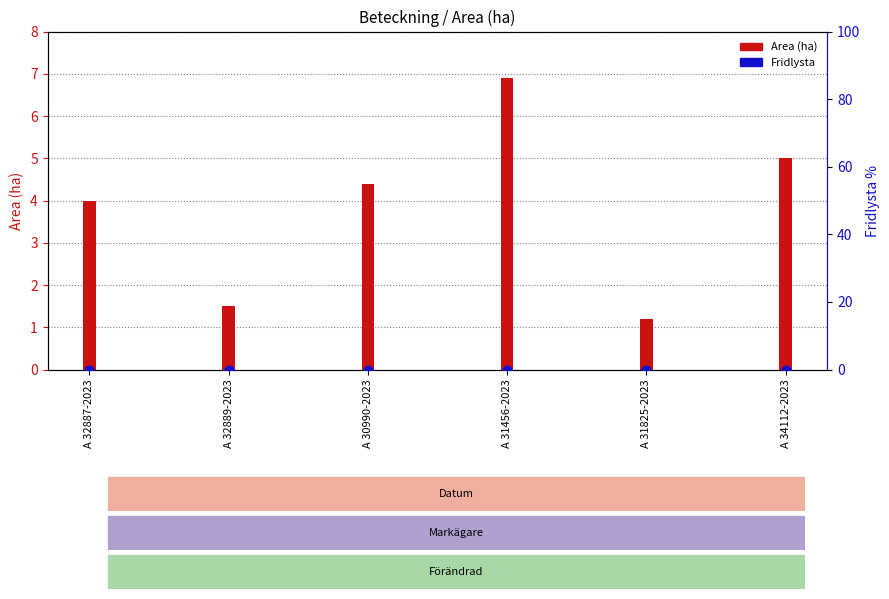

What is the total value across all series at A 34112-2023?

5.0